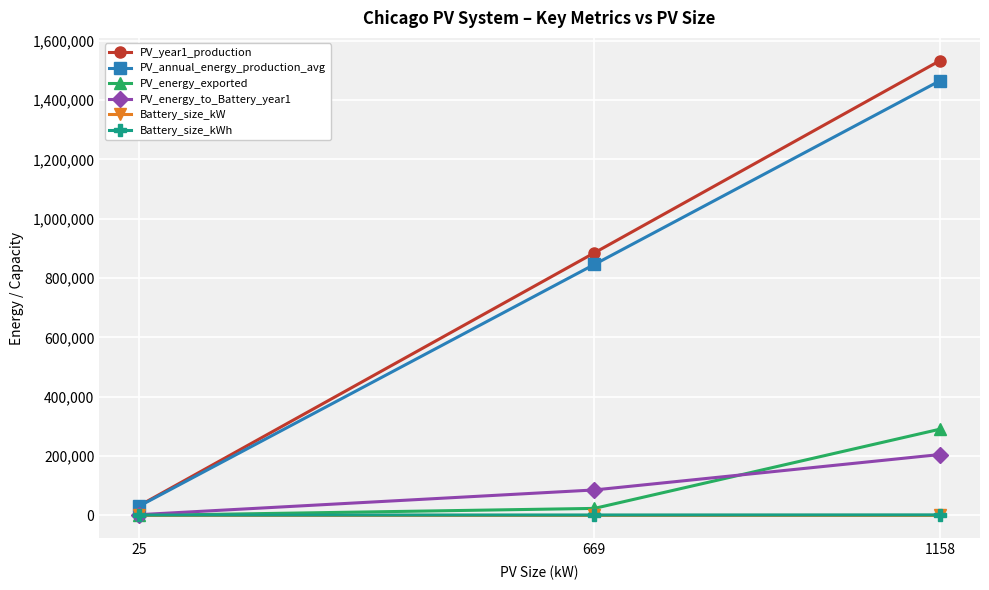

At which category is the sum across all series the highest?

1158